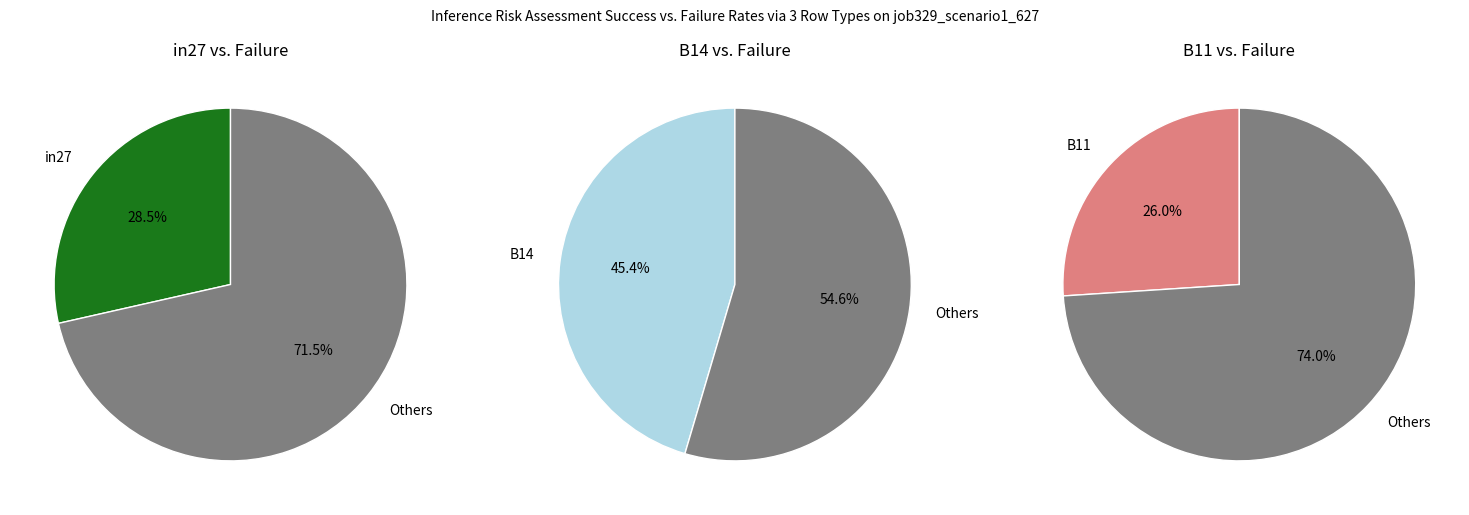

What percentage is the B14 slice, to the nearest percent?

45%